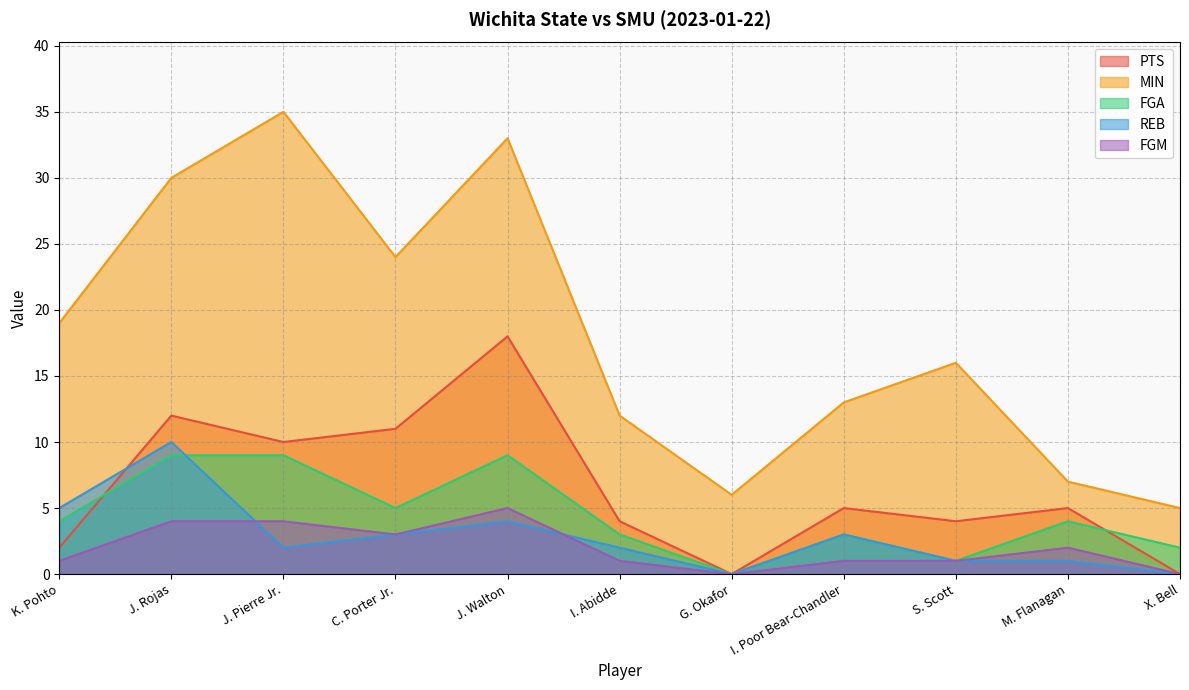

Is the value of PTS at J. Rojas greater than the value of REB at K. Pohto?

Yes